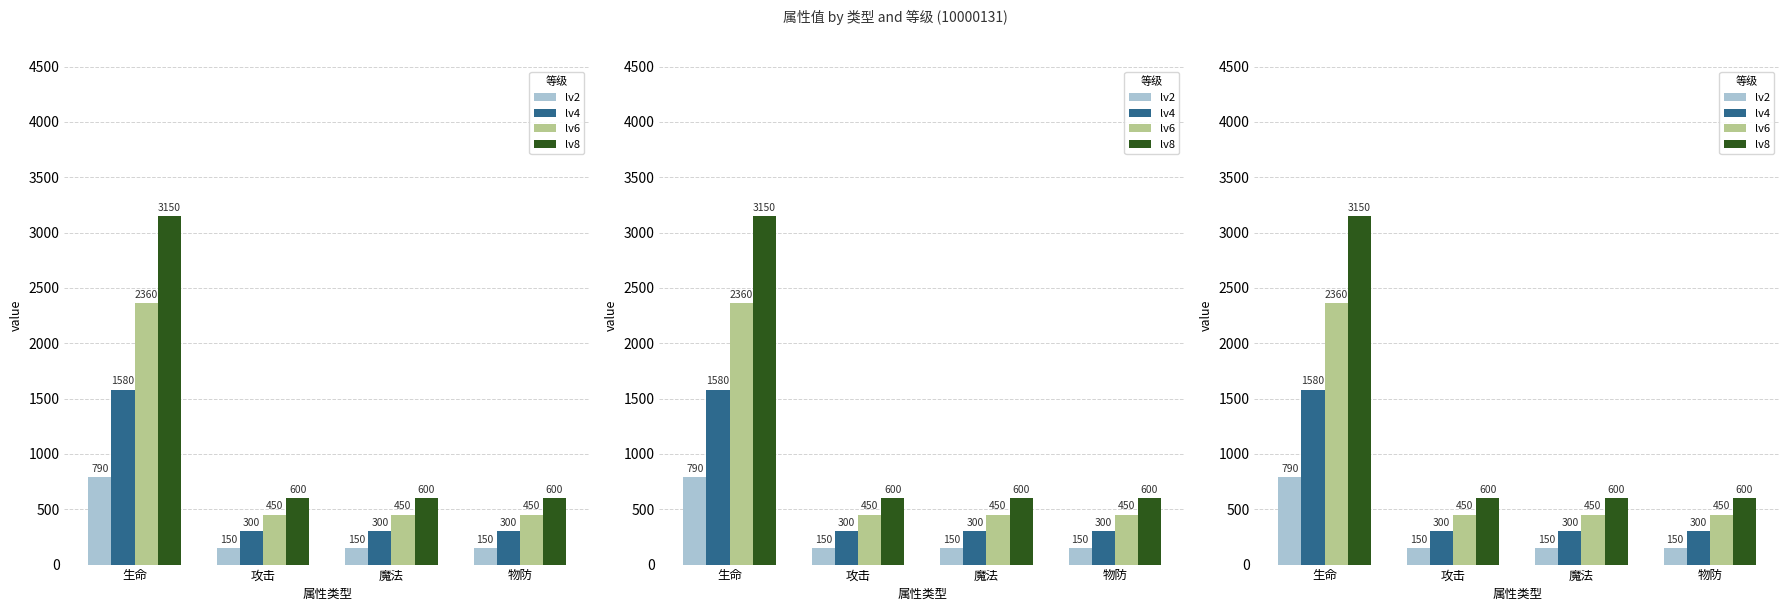

What is the difference between the lv2 values at 生命 and 魔法?

640